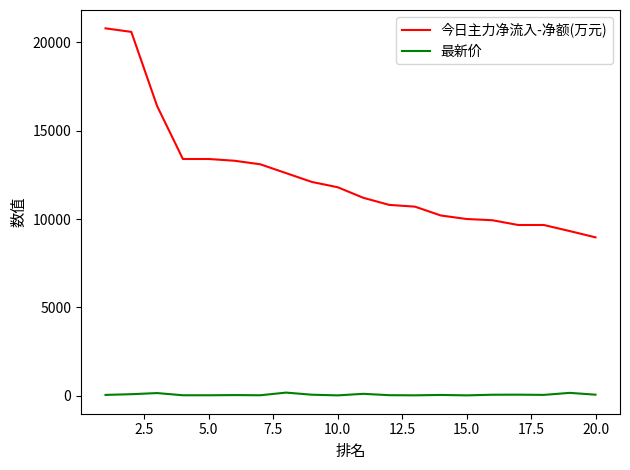

Is this an area chart (filled region under the line)?

No